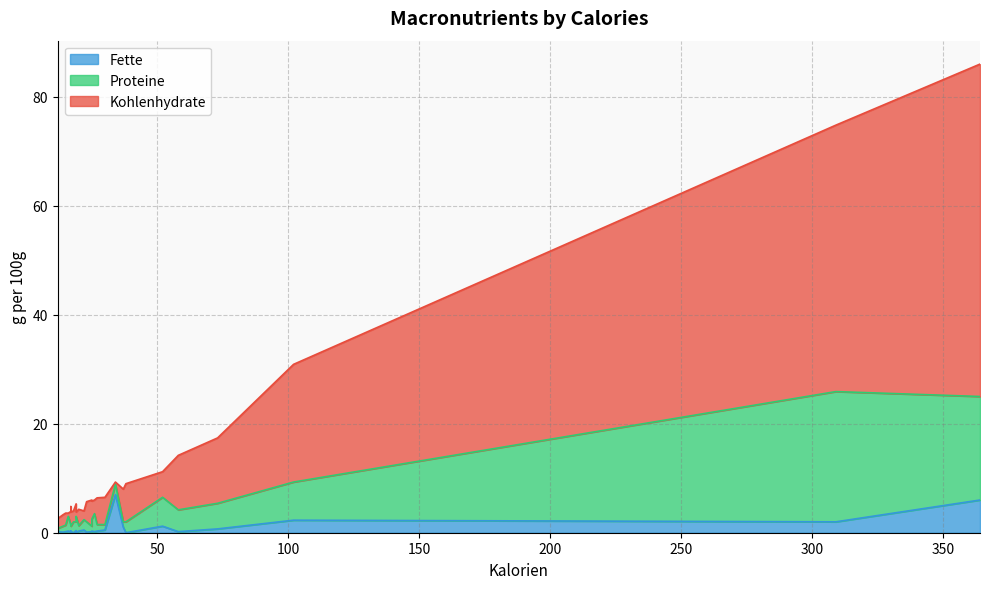

At which label does Kohlenhydrate reach its minimum?

34